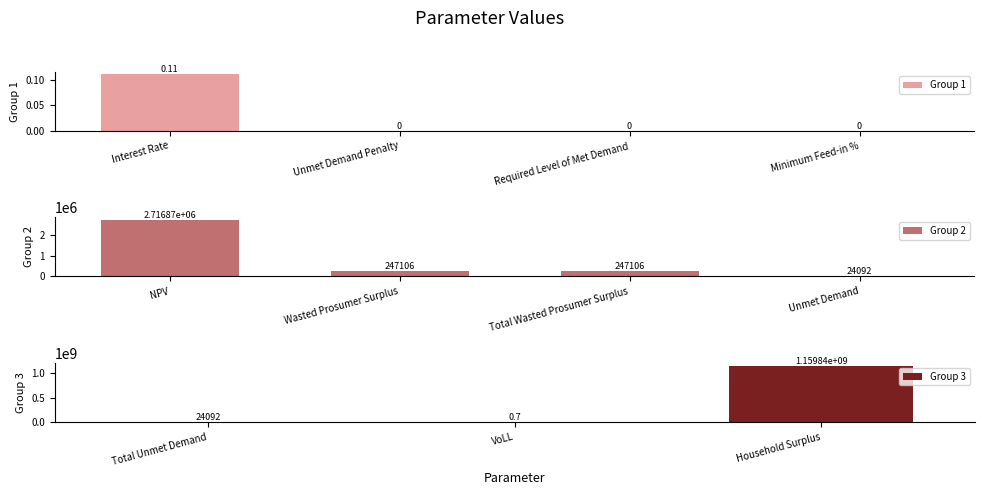

What is the label of the 4th bar from the right?

Unmet Demand